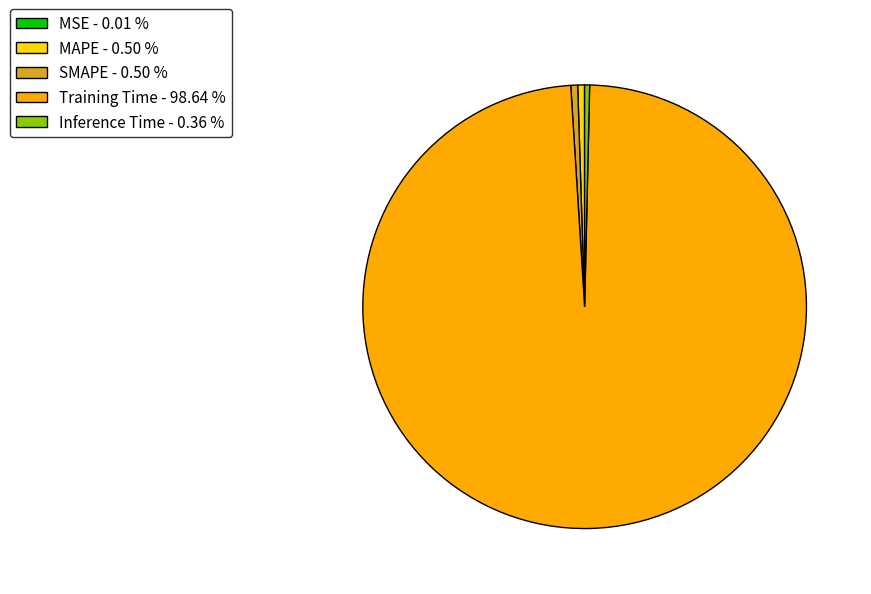

Which slice represents more than half of the pie?

Training Time